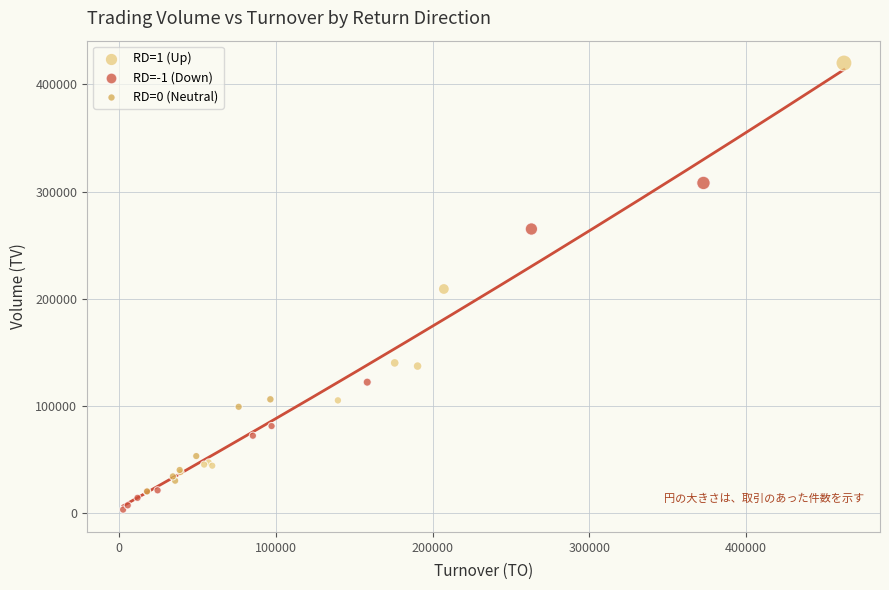

What are all the series names shown in the legend?

RD=1 (Up), RD=-1 (Down), RD=0 (Neutral)